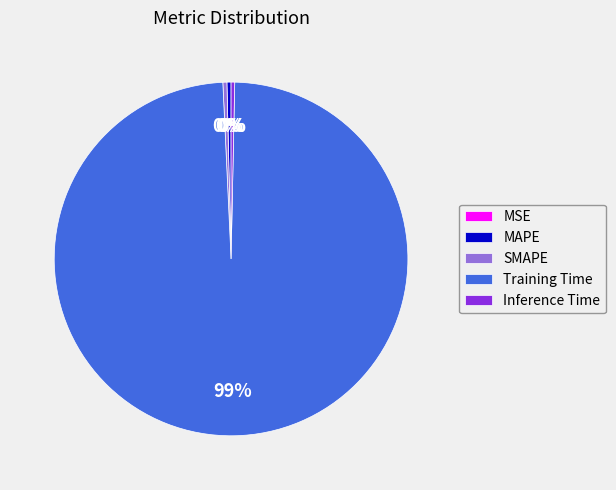

Which category has the biggest portion of the pie?

Training Time